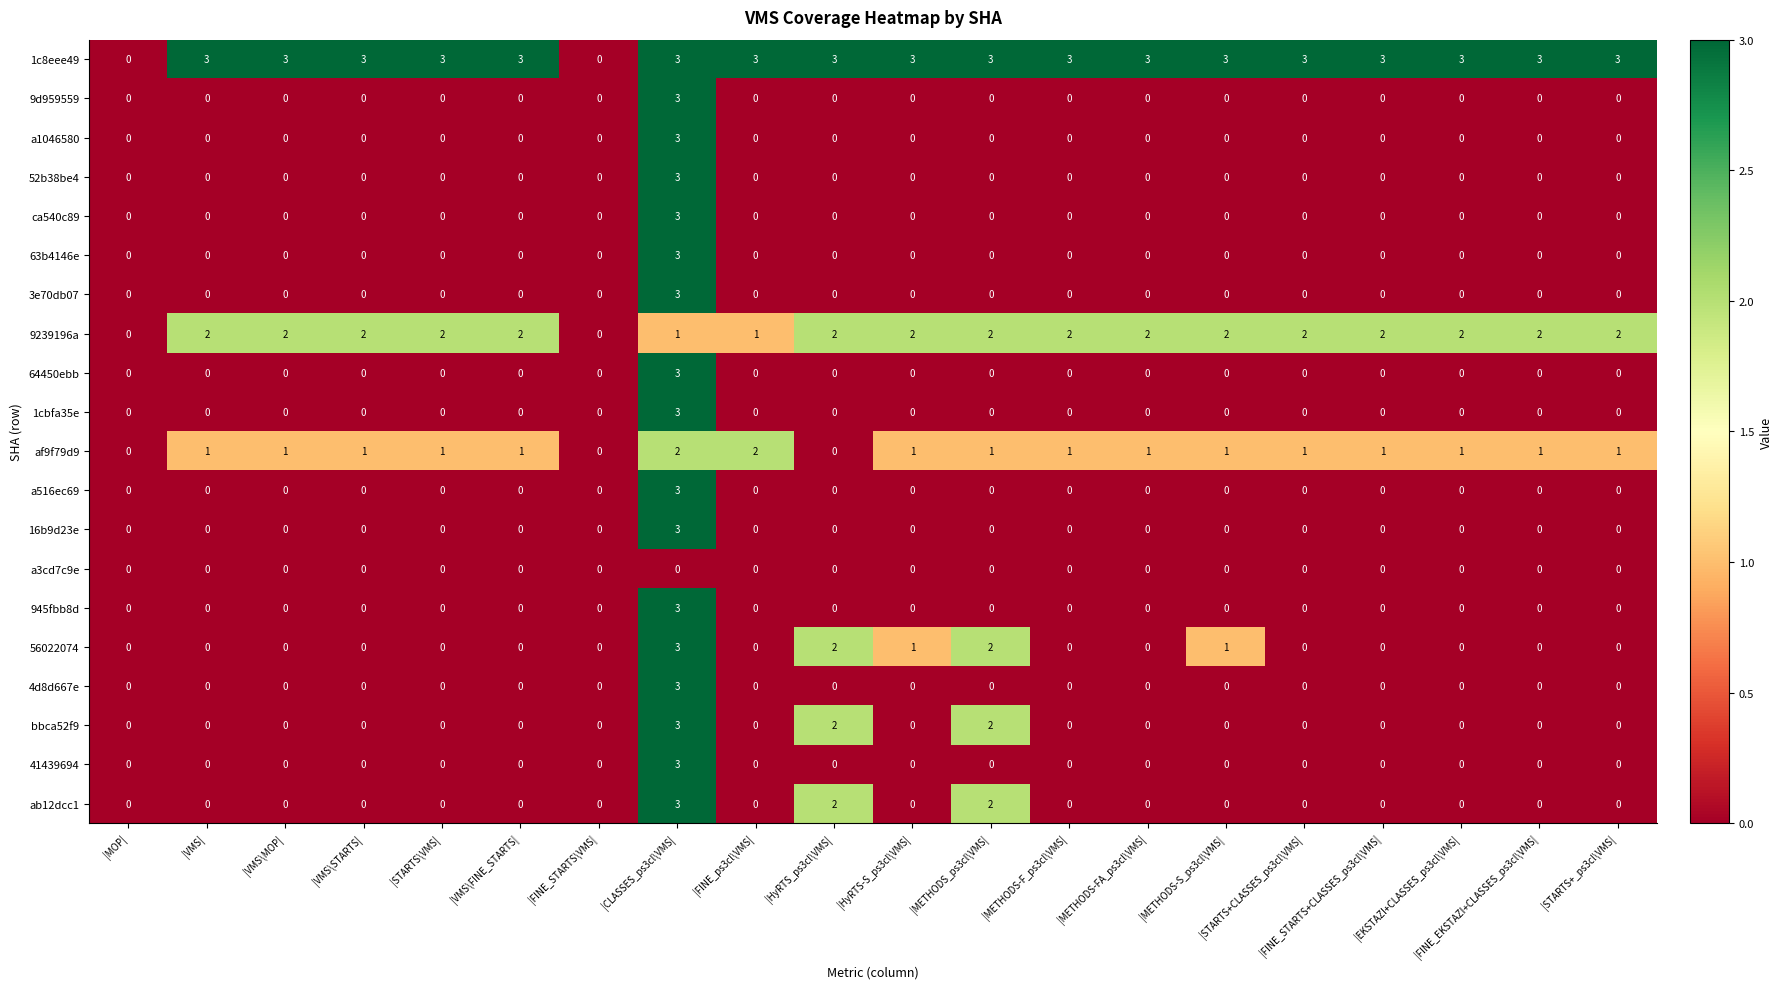

Which series changed the most between |HyRTS-S_ps3cl\VMS| and |FINE_STARTS+CLASSES_ps3cl\VMS|?

56022074